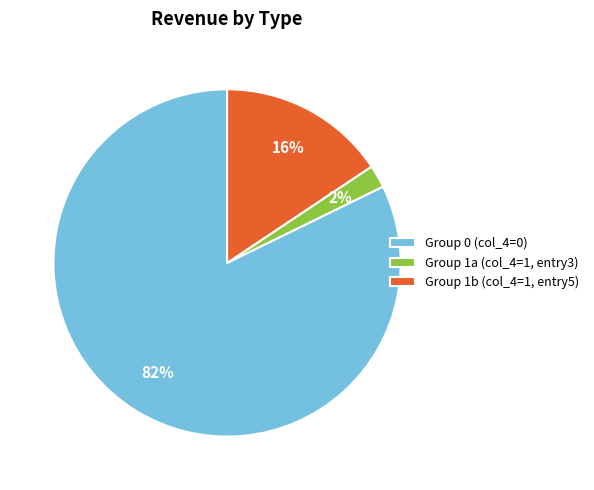

To the nearest percent, what is the average slice percentage?

33%